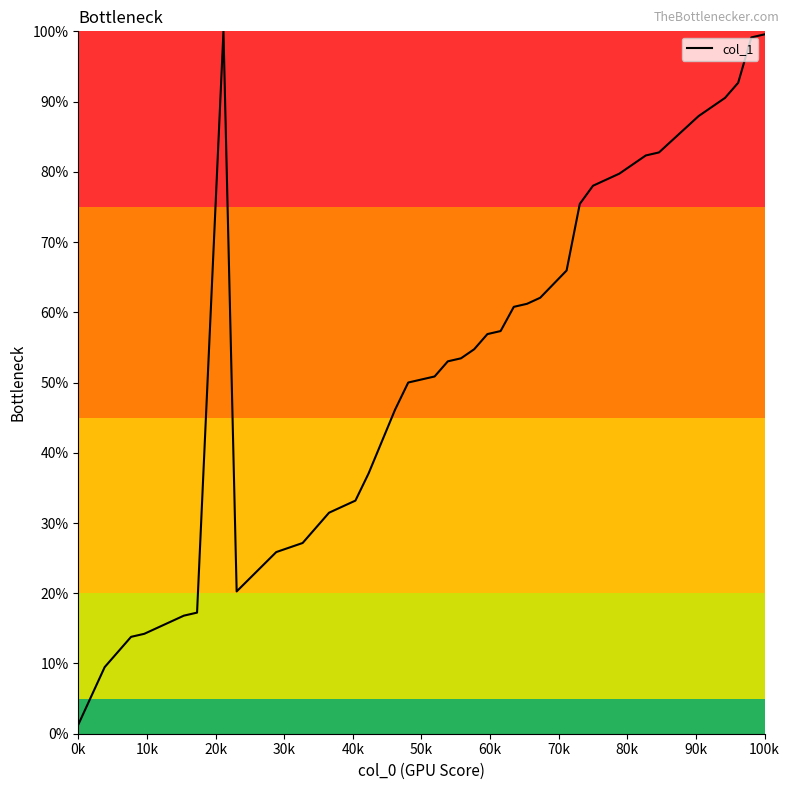

What is the maximum value shown in the chart?

100.0